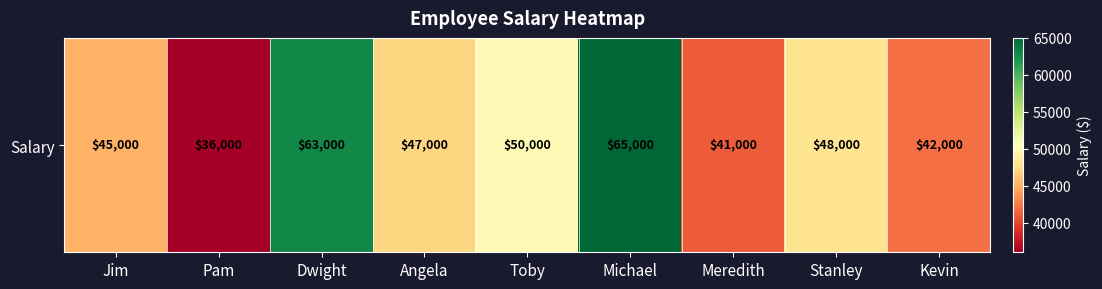

Where is the data nearest to the value 50500?

Toby